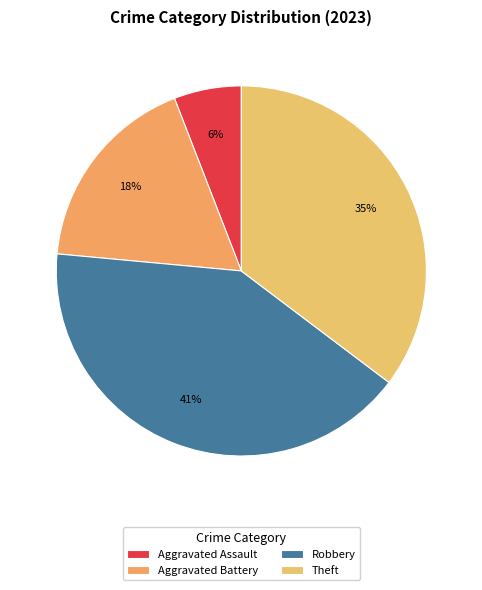

How many slices are in this pie chart?

4